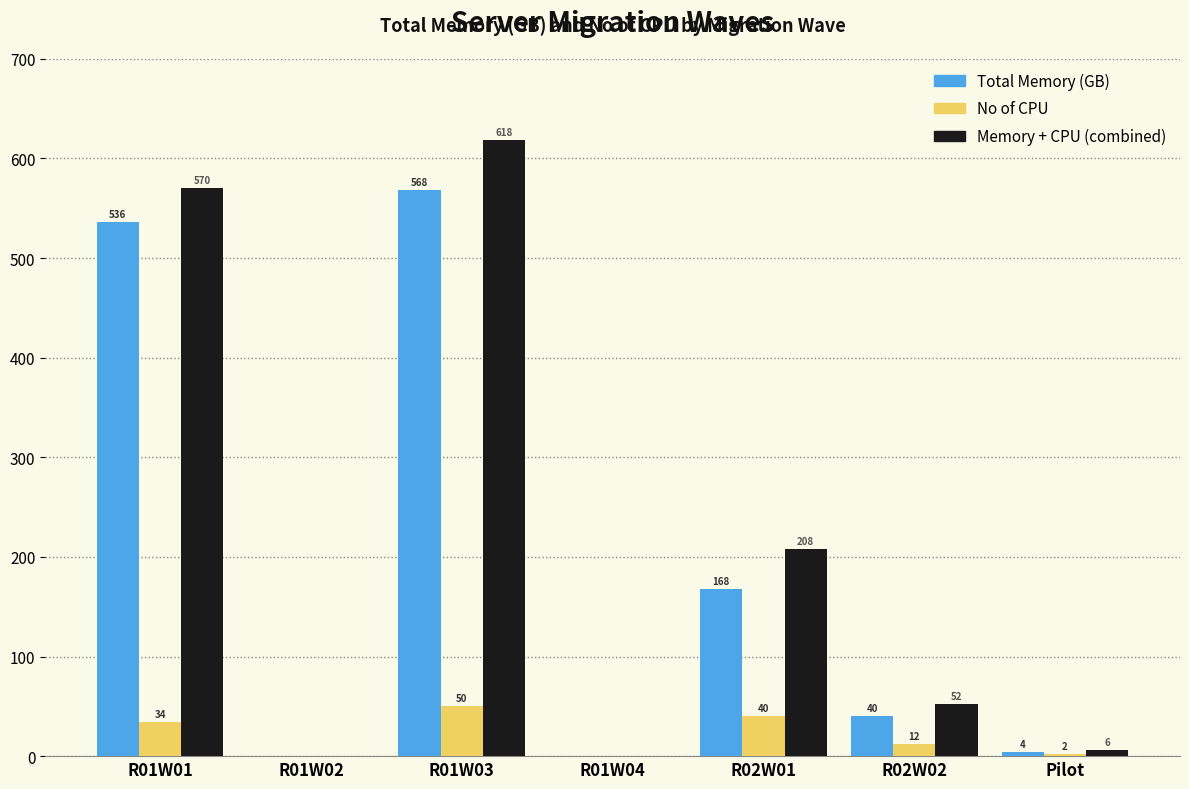

Between R01W01 and R02W02, which series saw the biggest shift?

Memory + CPU (combined)